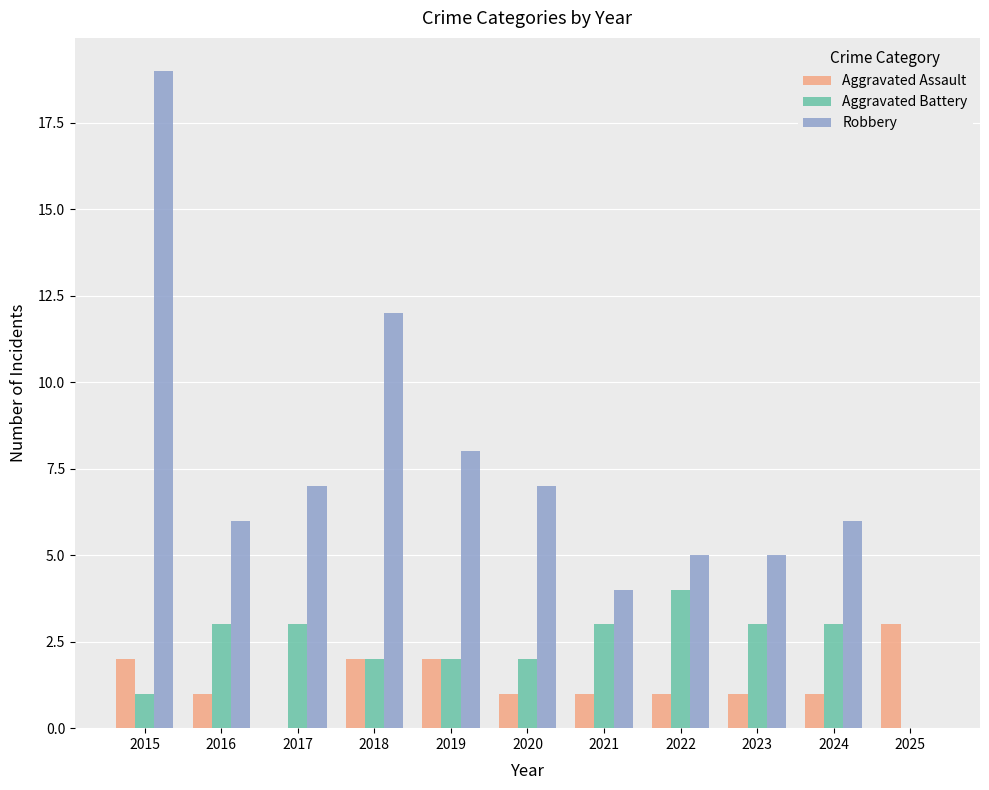

Which label corresponds to the largest value in the chart?

2015